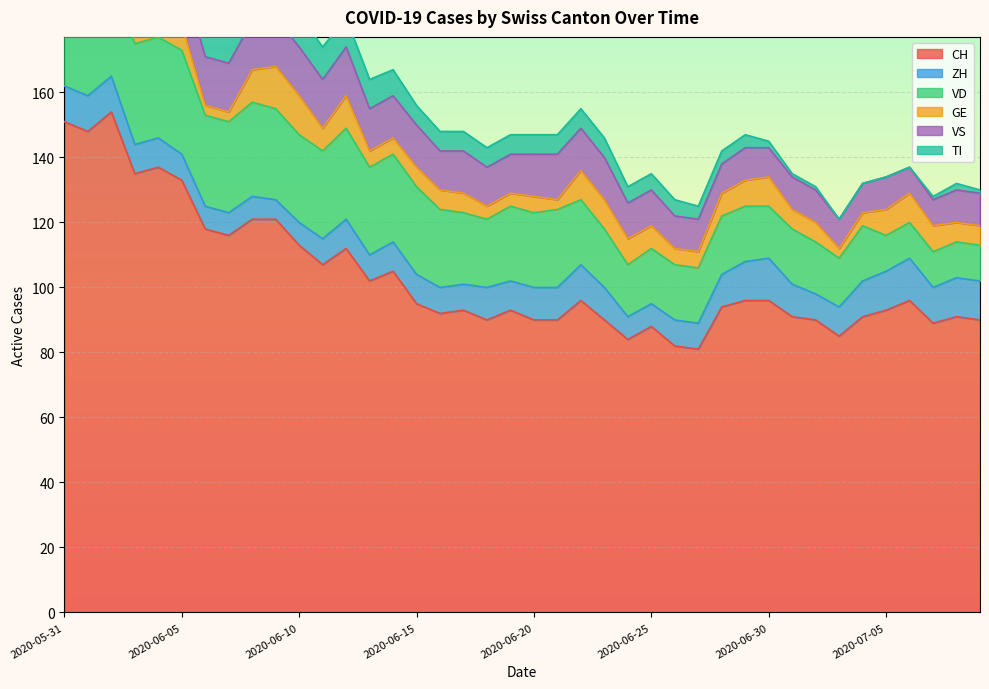

What is the label of the 28th point from the left?

2020-06-27